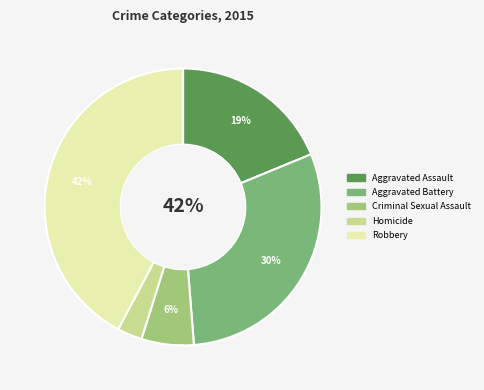

What percentage do Homicide and Robbery together represent?

45.1%